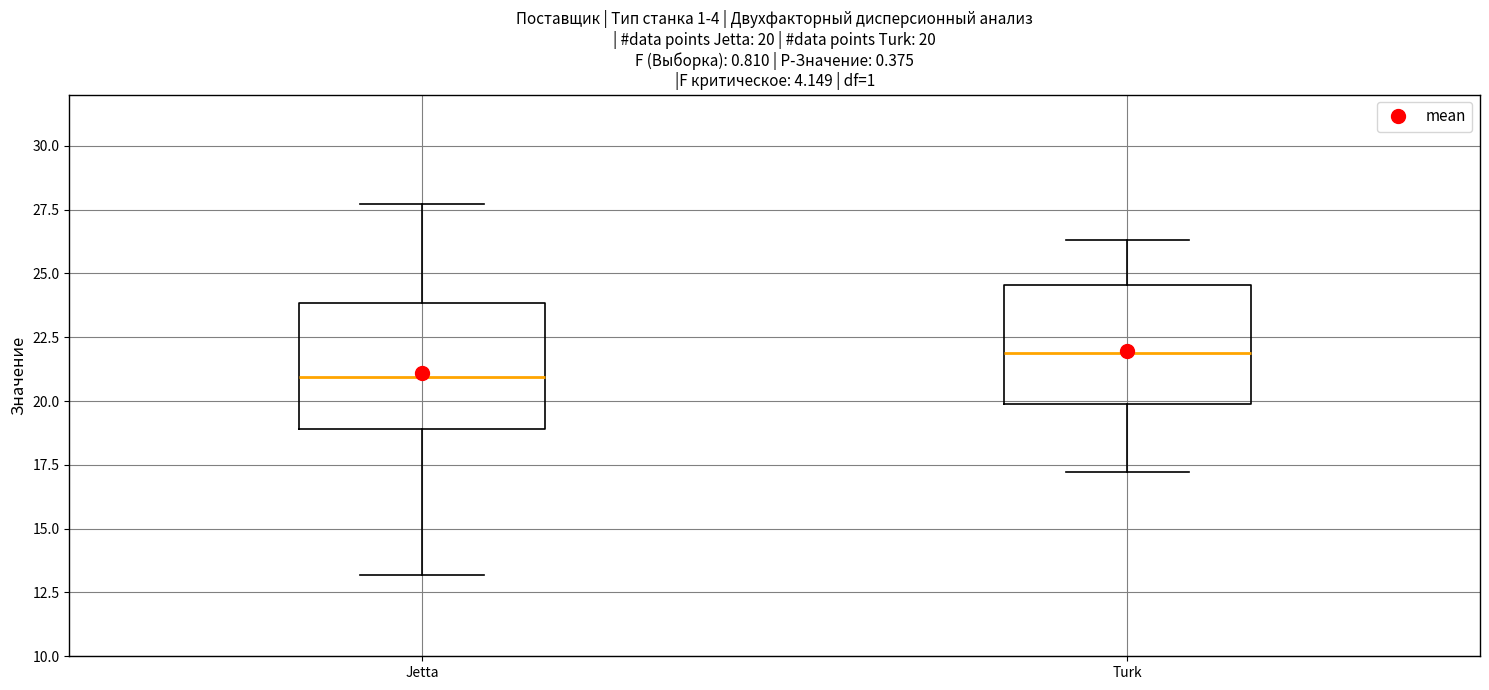

Which box's median line is the lowest?

Jetta